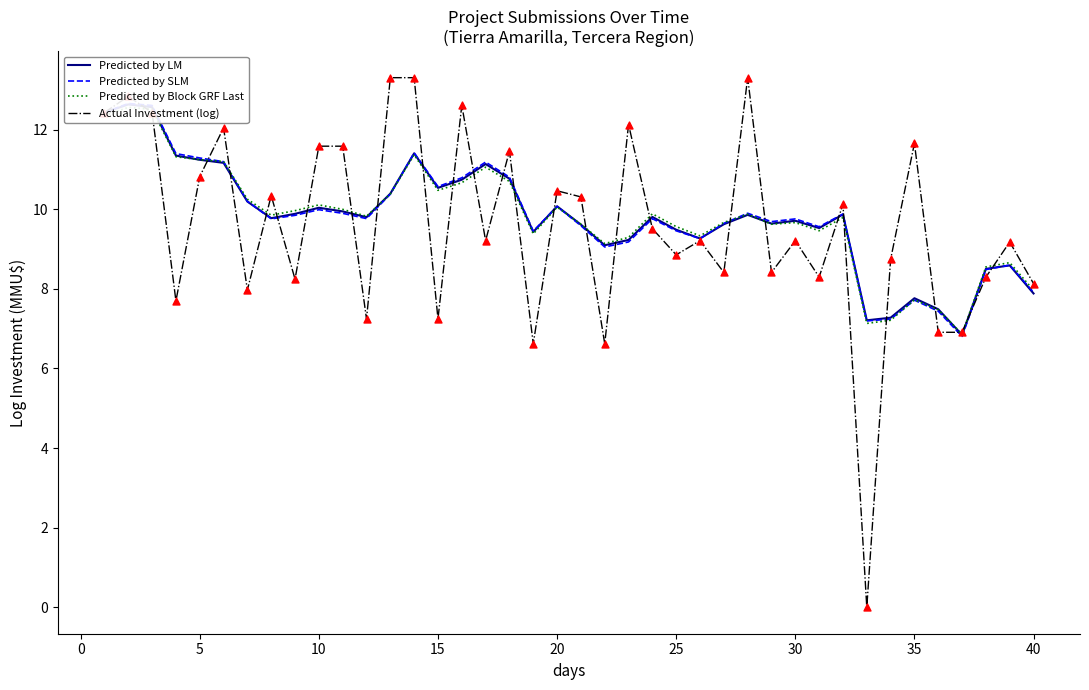

Which series has the widest spread of Y values?

Actual Investment (log)